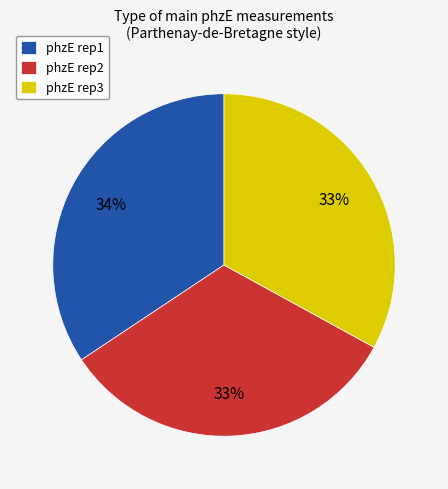

Count the number of slices in the pie.

3